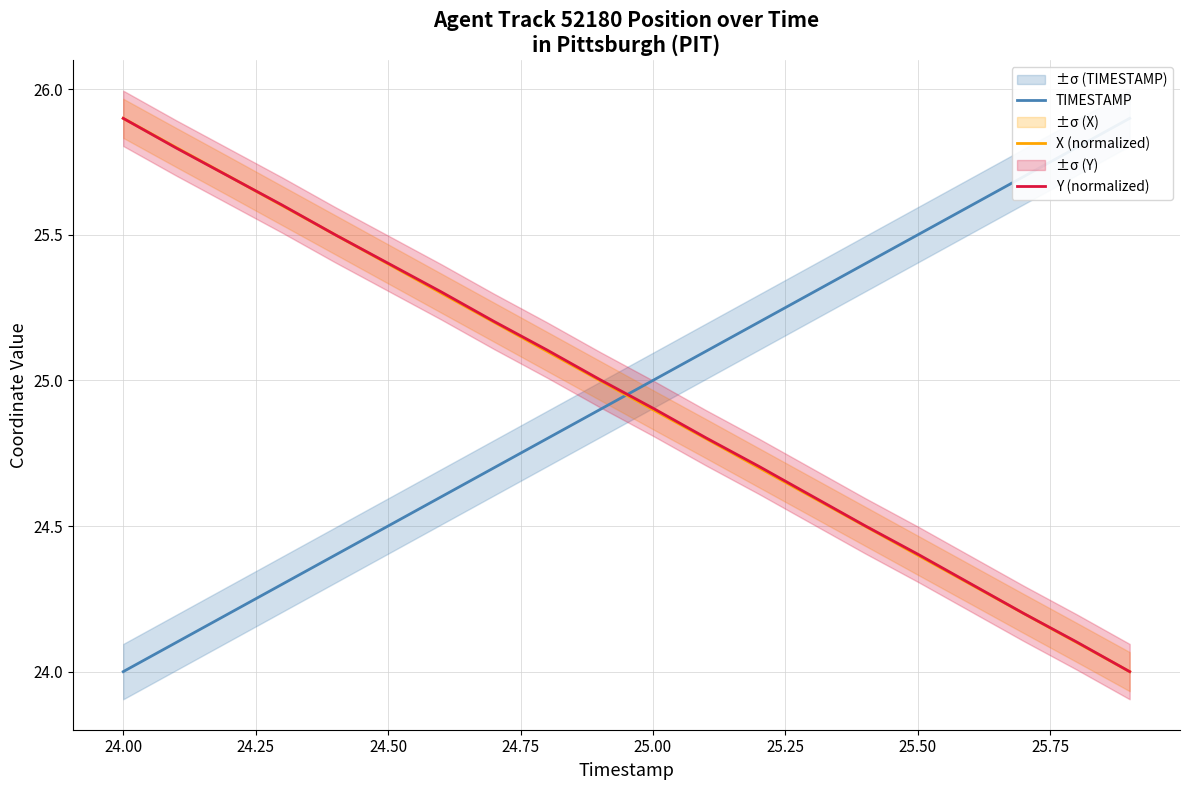

Is it true that X (normalized) equals 40.6 at 25.50?

False